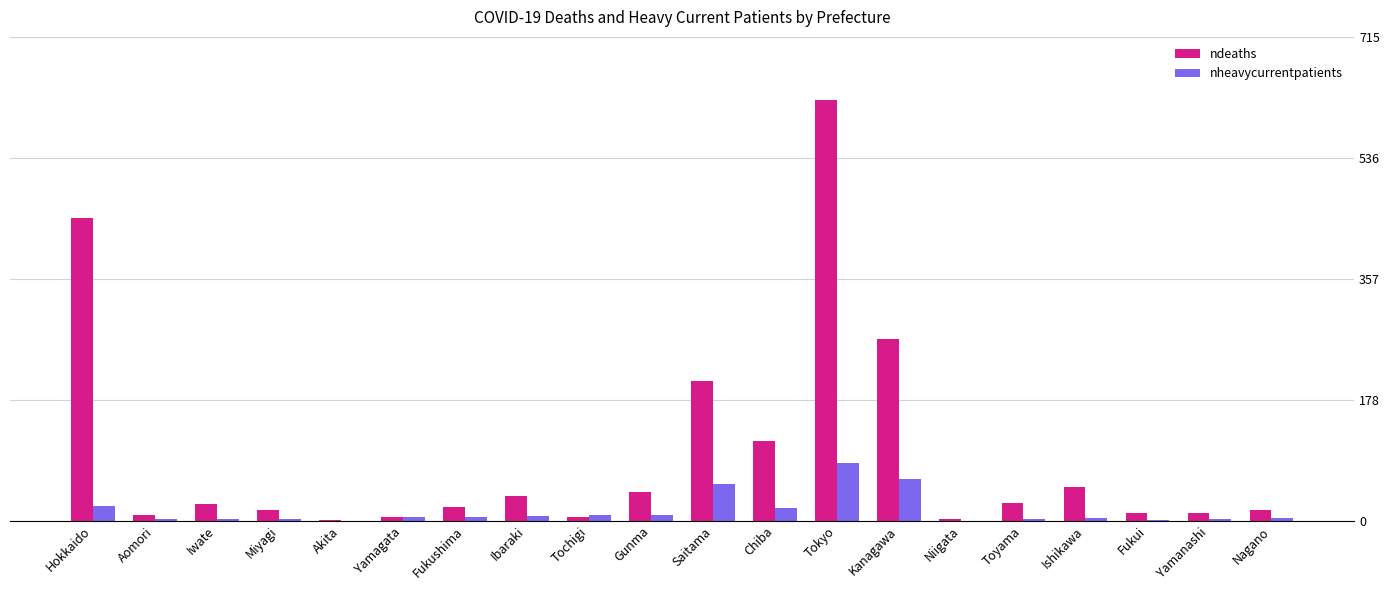

Which series has the largest total across all categories?

ndeaths